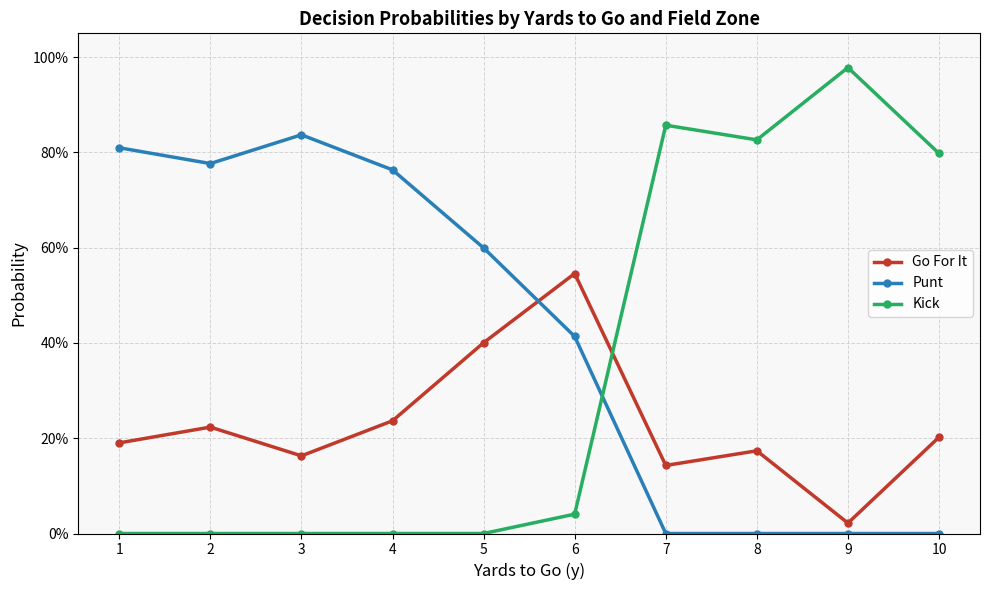

Rank the series by their maximum value, from lowest to highest.

Go For It, Punt, Kick